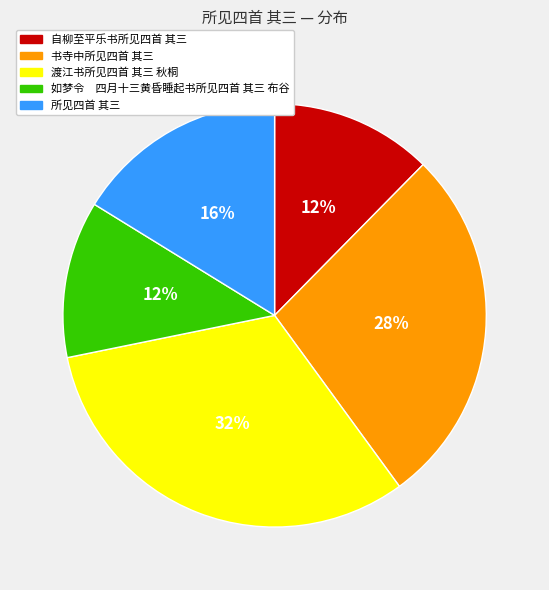

How many slices are in this pie chart?

5